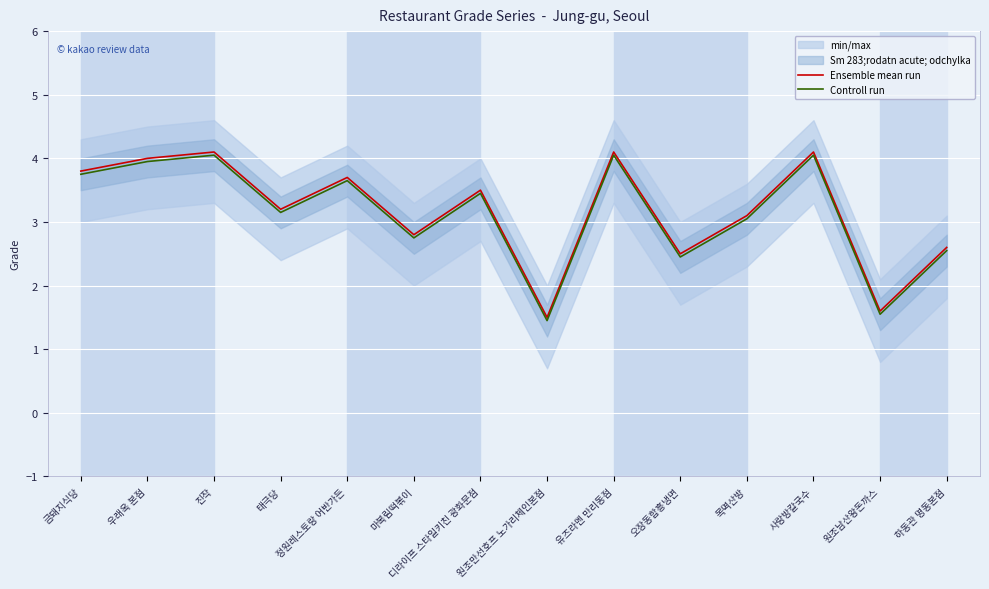

True or false: Controll run has a value of 2.2 at 원조만선호프 노가리체인본점.

False